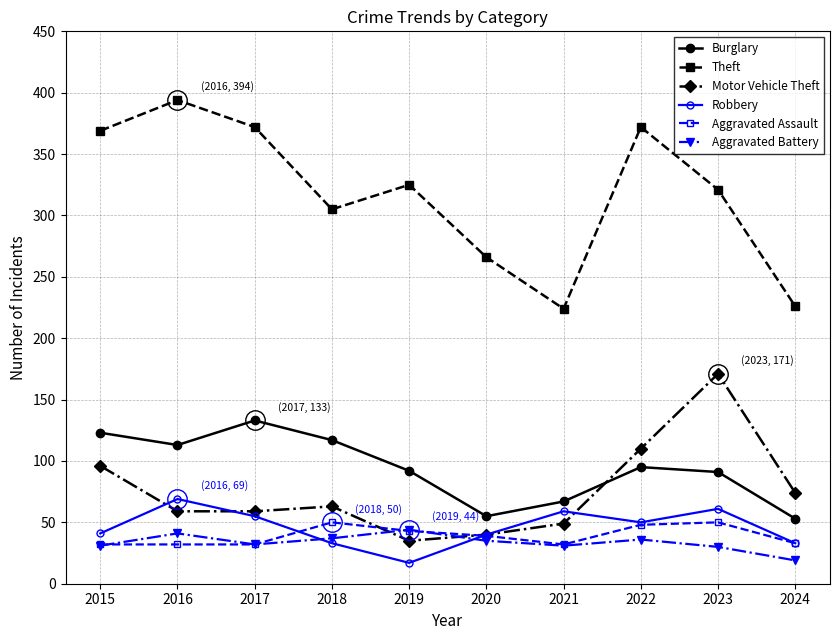

True or false: Robbery and Aggravated Battery cross at least once.

True